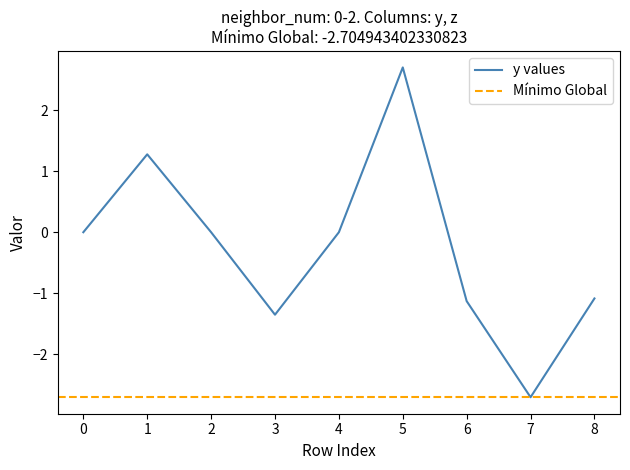

Rank the categories by value from highest to lowest.

5, 1, 2, 0, 4, 8, 6, 3, 7